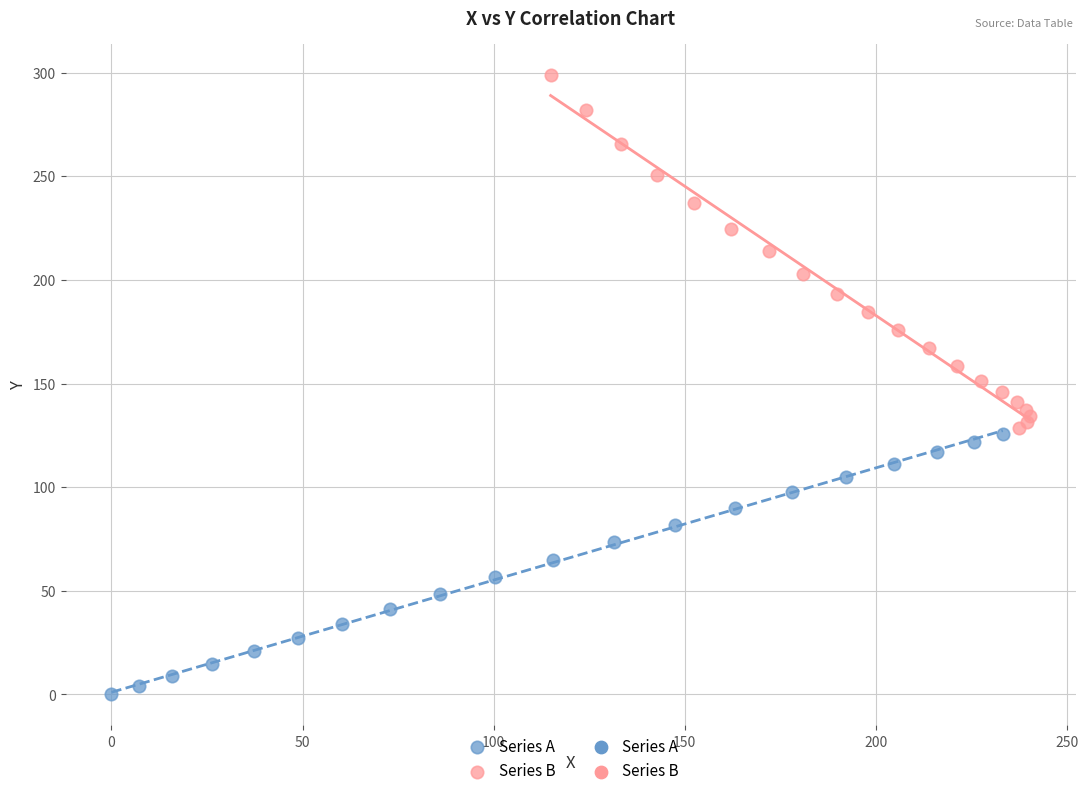

Which series reaches the maximum Y coordinate?

Series B